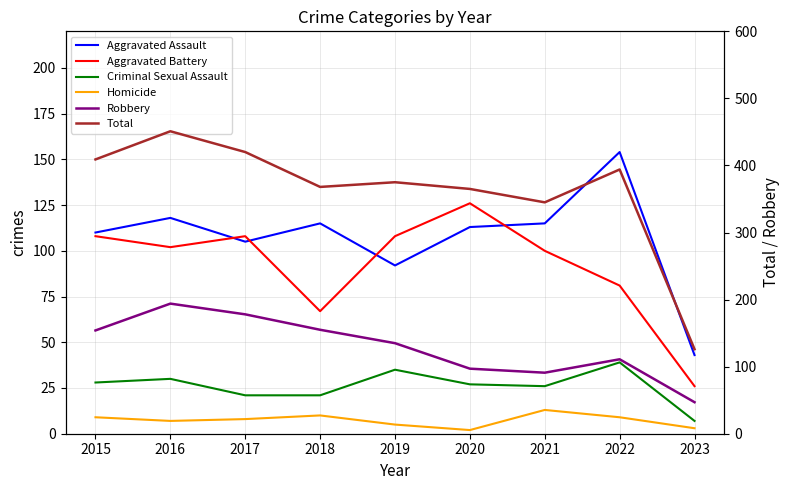

Reading left to right, transcribe all the data shown in this chart.

Aggravated Assault: 2015=110	2016=118	2017=105	2018=115	2019=92	2020=113	2021=115	2022=154	2023=43
Aggravated Battery: 2015=108	2016=102	2017=108	2018=67	2019=108	2020=126	2021=100	2022=81	2023=26
Criminal Sexual Assault: 2015=28	2016=30	2017=21	2018=21	2019=35	2020=27	2021=26	2022=39	2023=7
Homicide: 2015=9	2016=7	2017=8	2018=10	2019=5	2020=2	2021=13	2022=9	2023=3
Robbery: 2015=154	2016=194	2017=178	2018=155	2019=135	2020=97	2021=91	2022=111	2023=47
Total: 2015=409	2016=451	2017=420	2018=368	2019=375	2020=365	2021=345	2022=394	2023=126